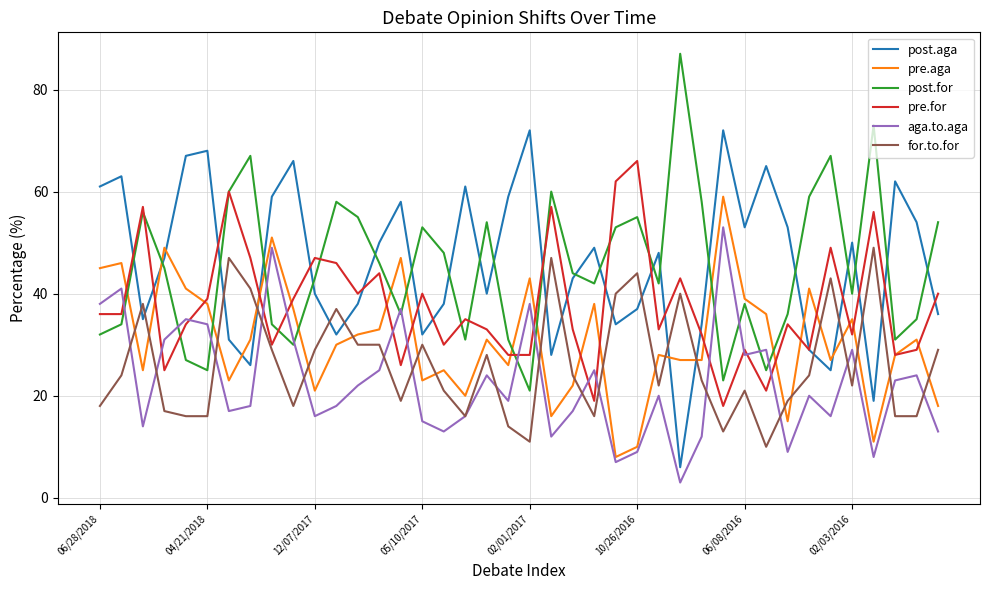

What is the lowest value of the pre.for series?

18